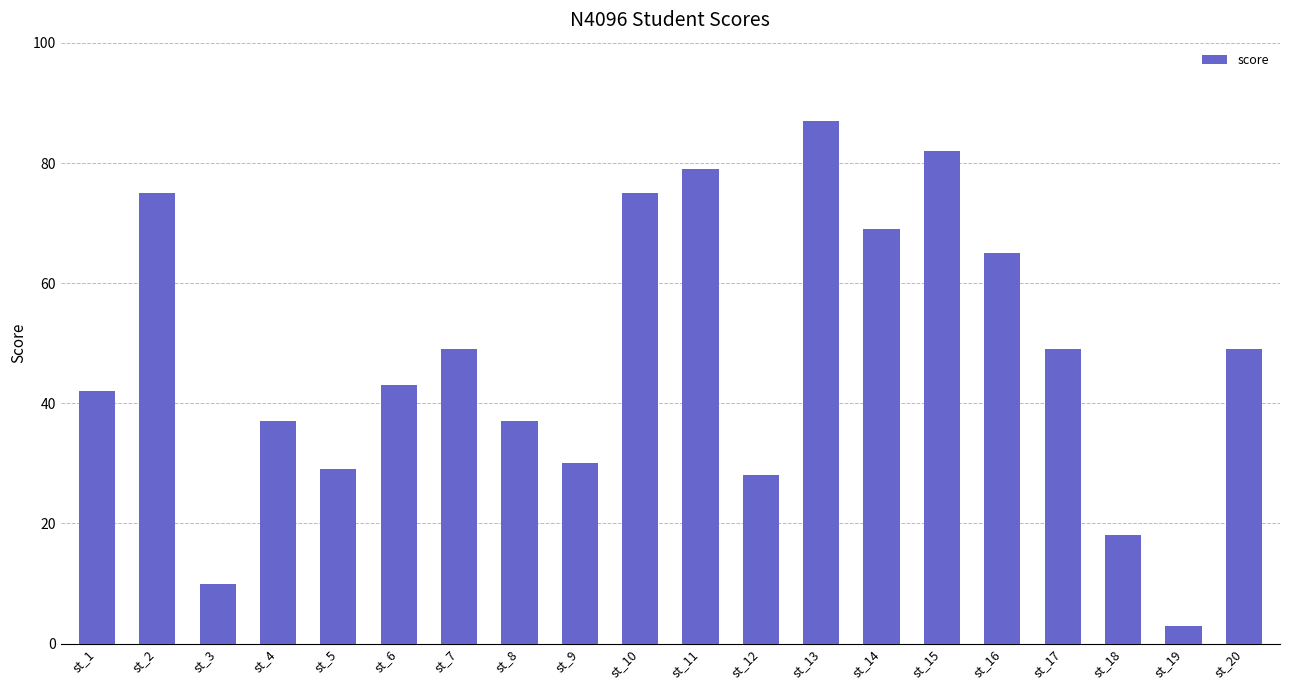

What is the change in value from st_3 to st_15?

+72